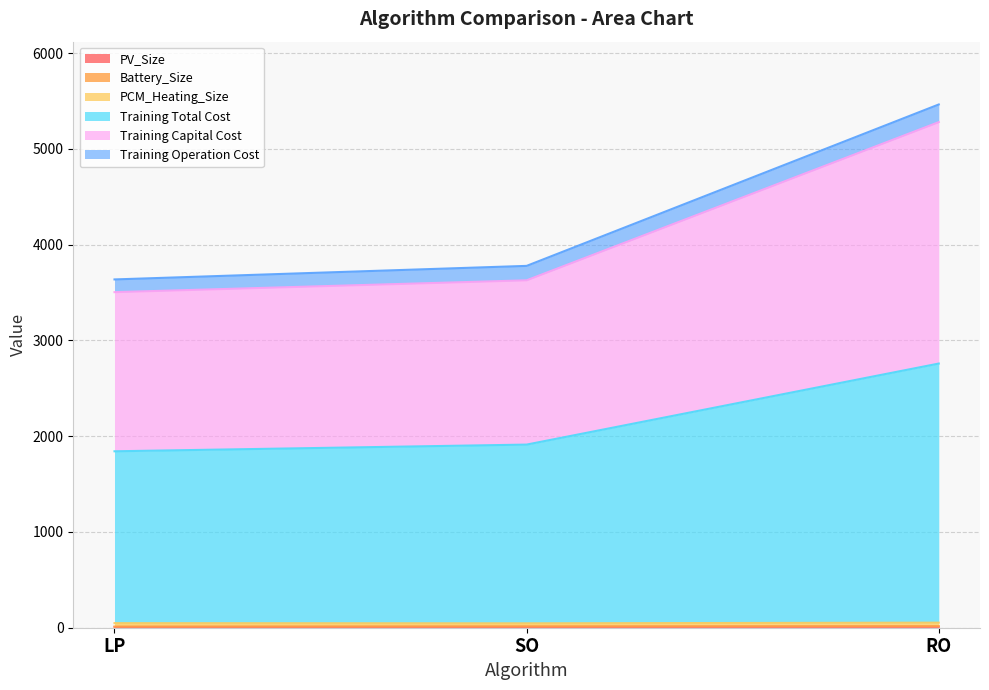

Does the chart display data point markers on the line(s)?

No